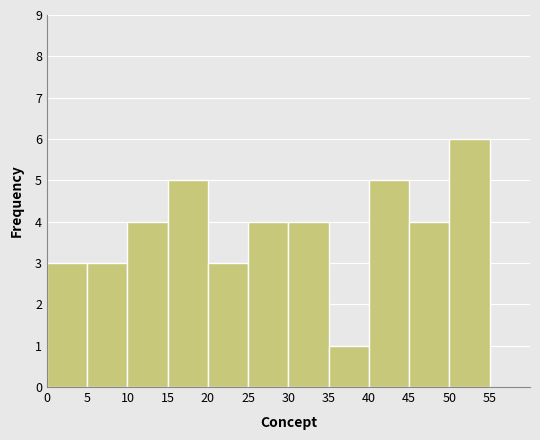

Reading left to right, transcribe this chart: for each bar, give the range it covers on the x-axis and its height. The values are not printed on the chart, so give them approximately, as read against the axis.

0 to 5: 3
5 to 10: 3
10 to 15: 4
15 to 20: 5
20 to 25: 3
25 to 30: 4
30 to 35: 4
35 to 40: 1
40 to 45: 5
45 to 50: 4
50 to 55: 6